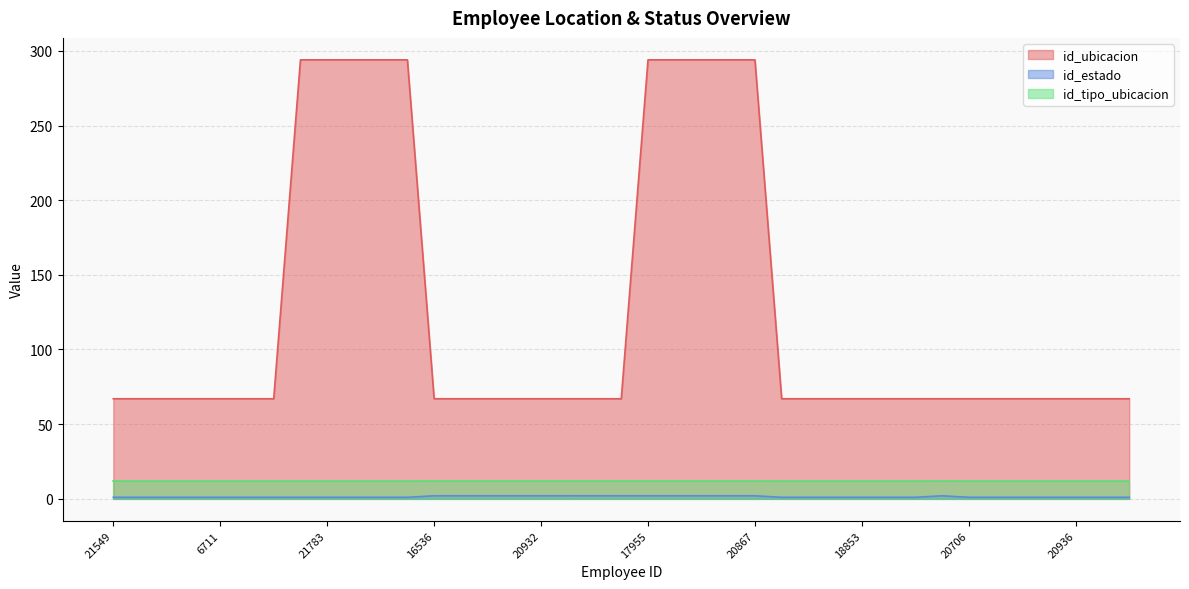

Is it true that id_ubicacion equals 99 at 20706?

False